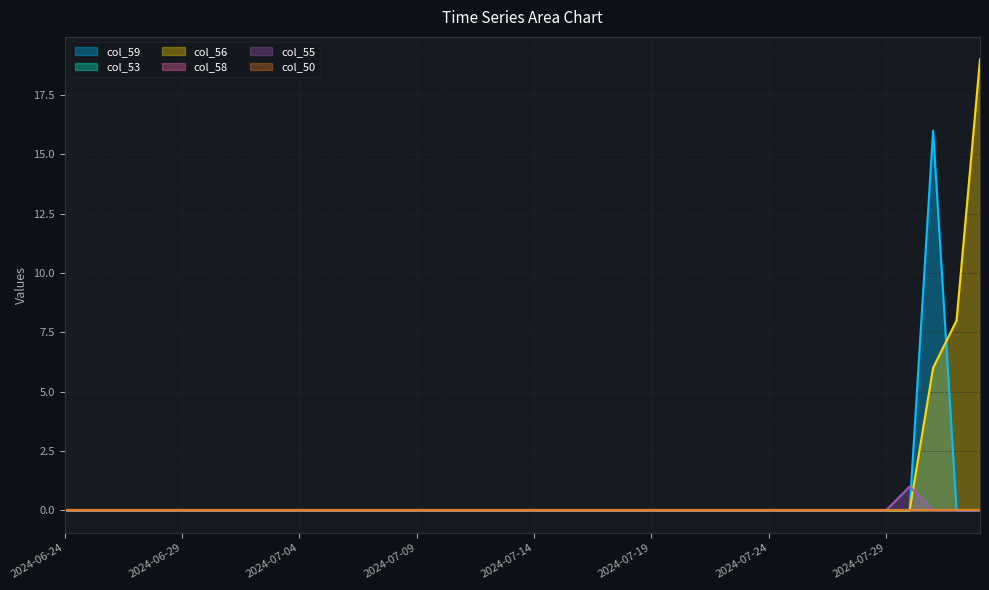

Which series has the widest spread of values?

col_56